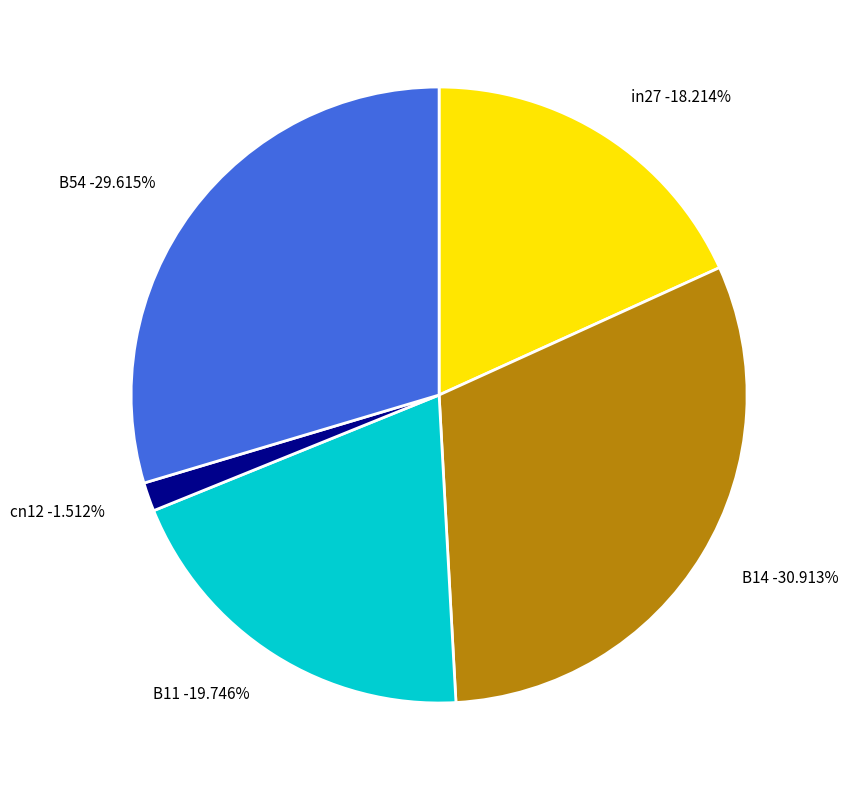

True or false: B14 accounts for 44% of the total.

False